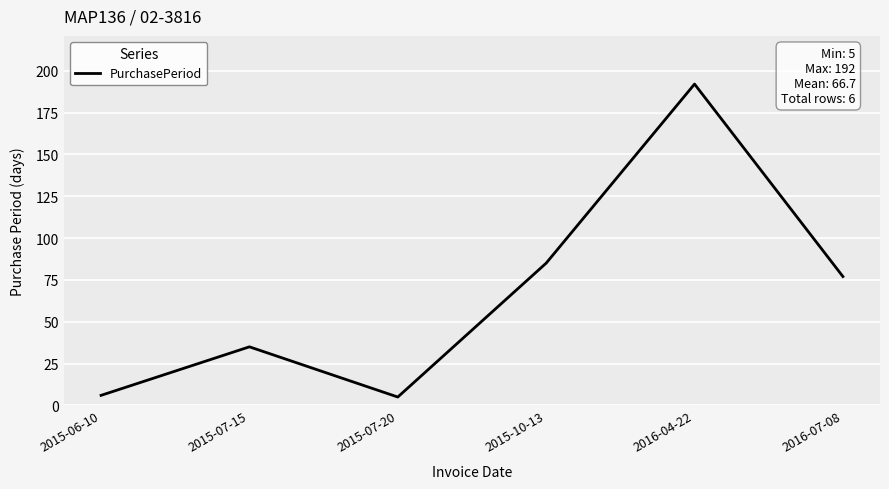

What is the difference between the maximum and minimum values?

187